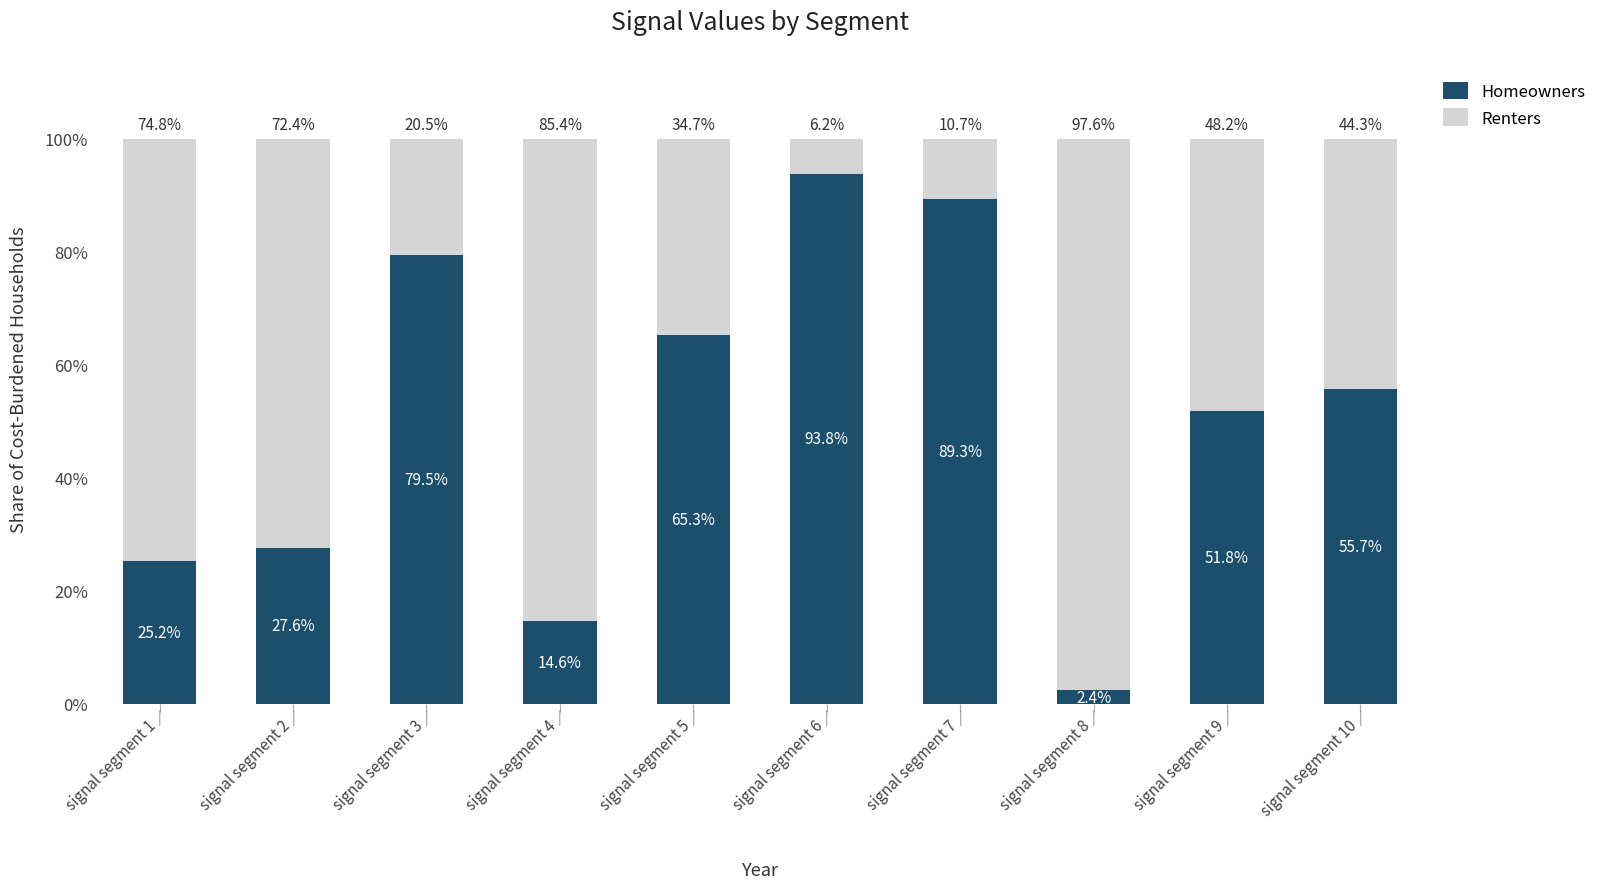

What is the total value across all series at signal segment 6?

100.0